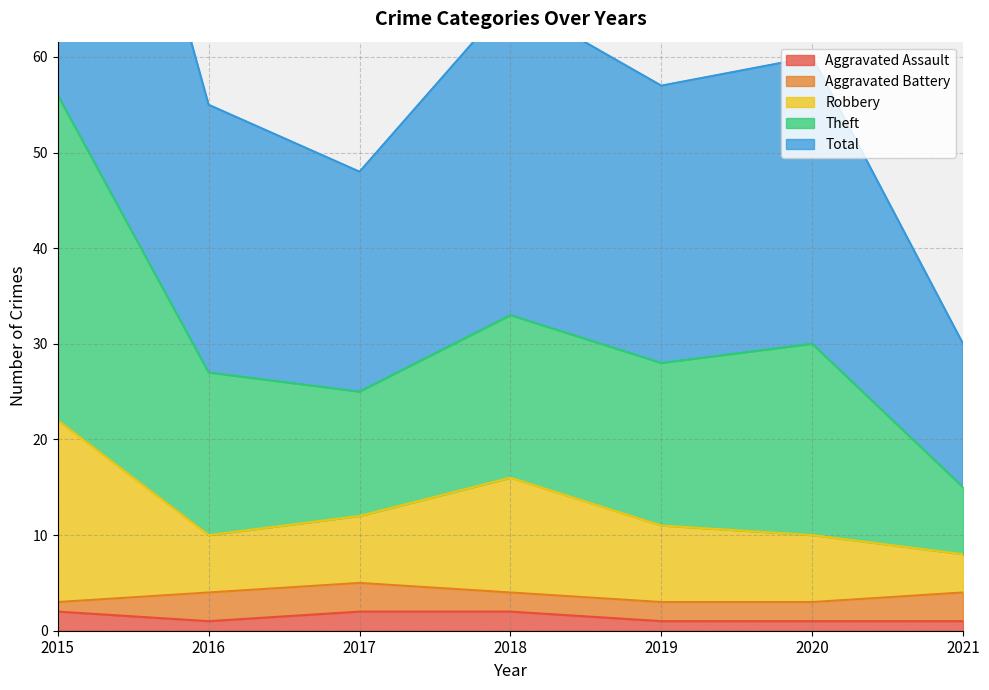

In Theft, how many points are lower than both neighbors (excluding endpoints)?

2